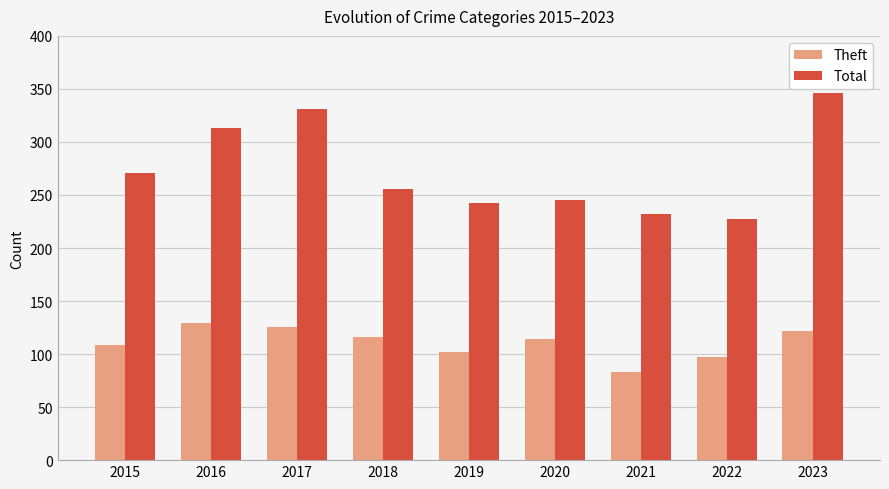

Rank the series by their average value, from lowest to highest.

Theft, Total